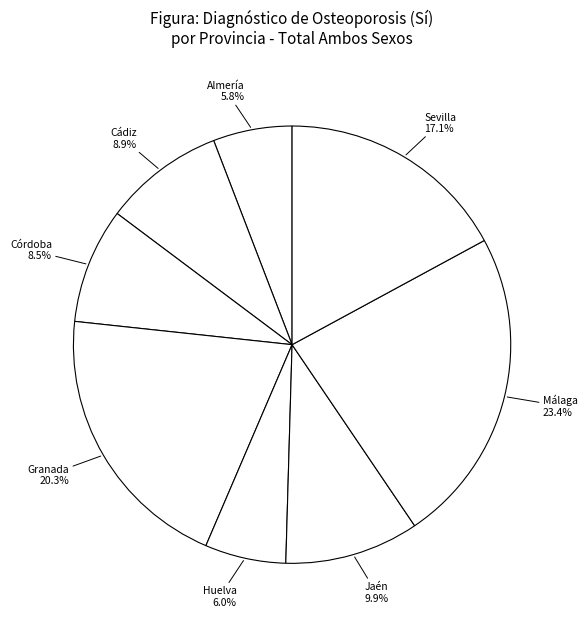

Between Almería and Jaén, which is larger?

Jaén